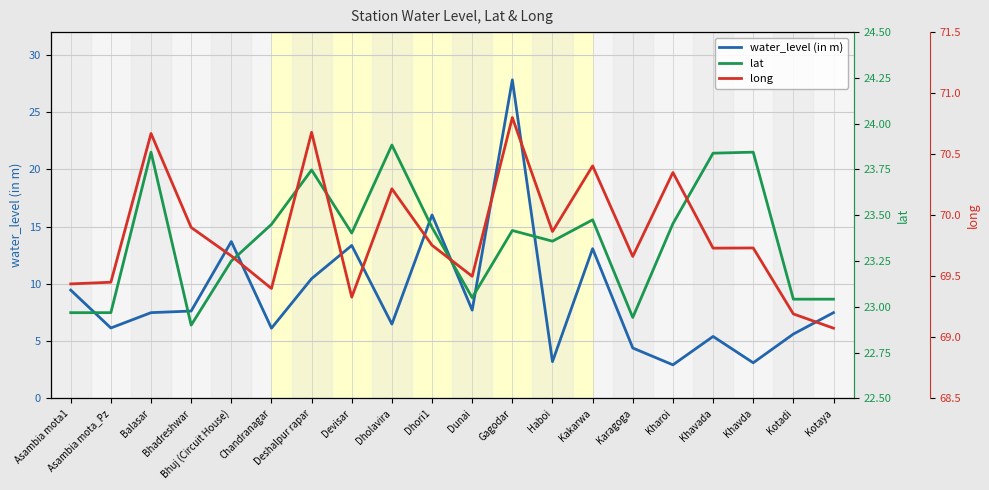

What is the difference between the maximum and minimum values in the water_level (in m) series?

24.9